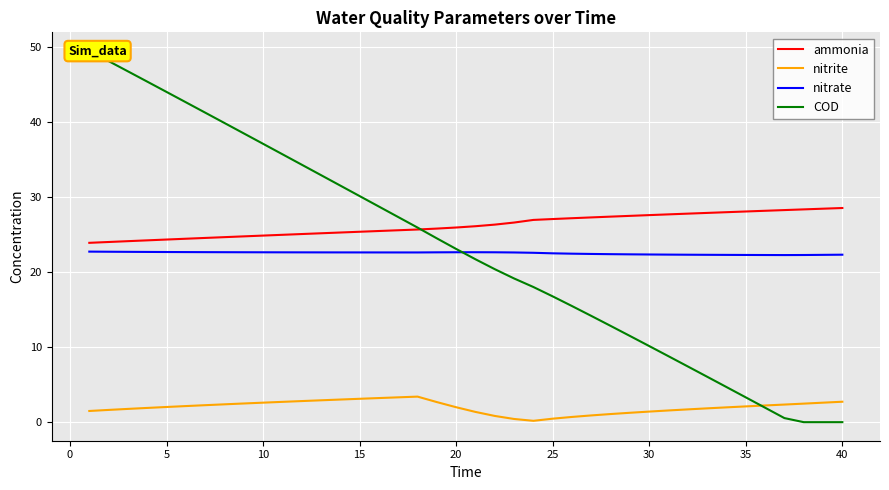

True or false: nitrate and nitrite cross at least once.

False